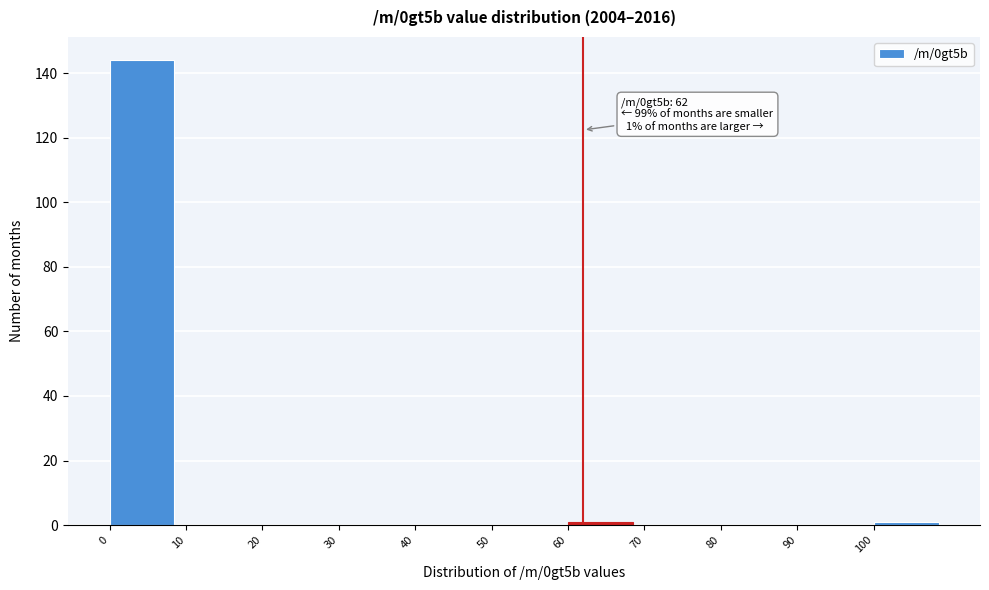

Which range on the x-axis has the tallest bar?

0 to 10